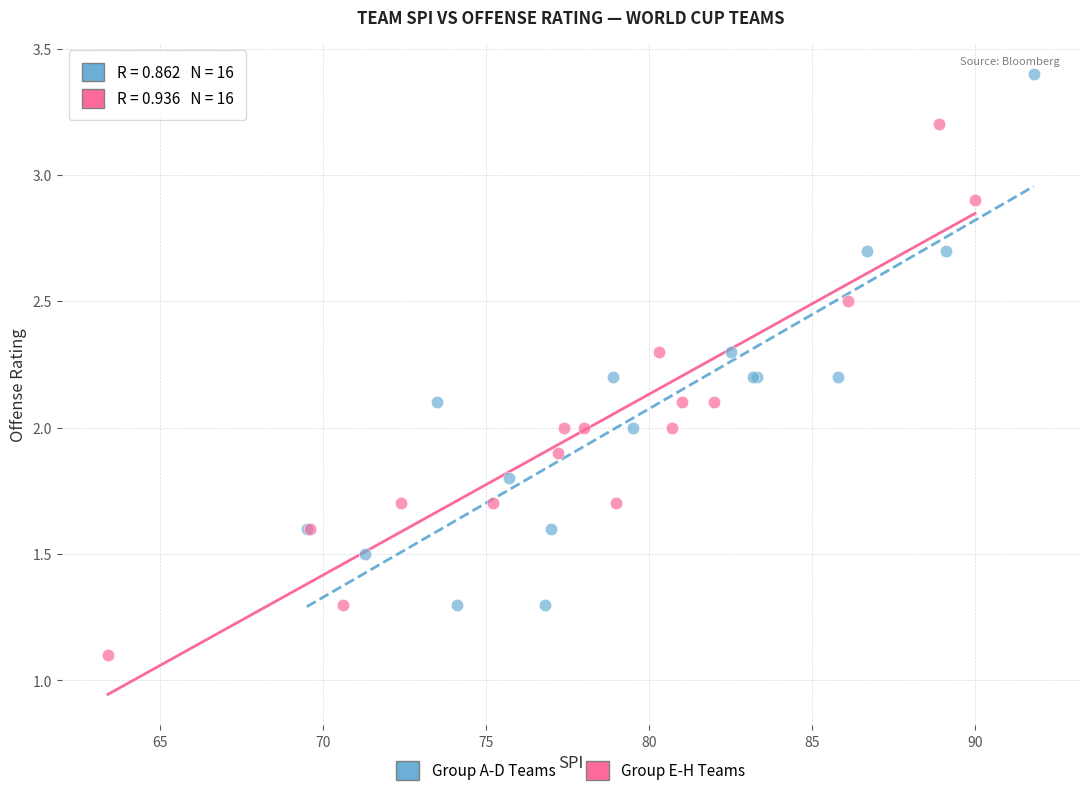

Which series reaches the maximum Y coordinate?

Group A-D Teams